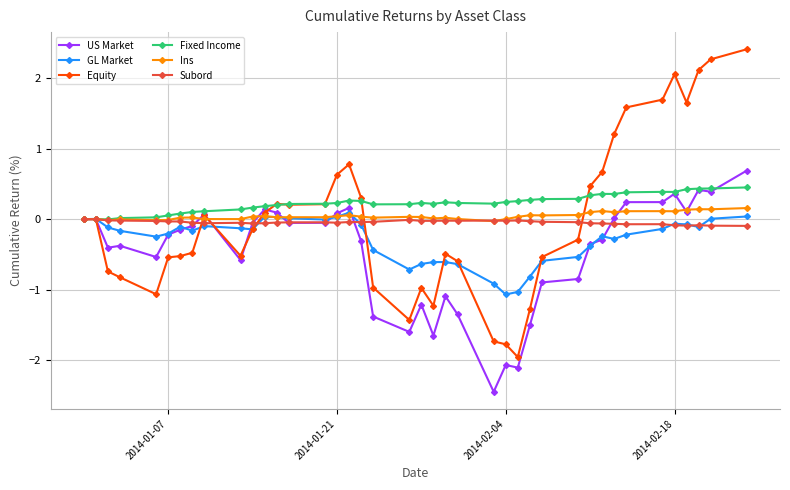

True or false: Subord has more than 1 points higher than both neighbors.

True